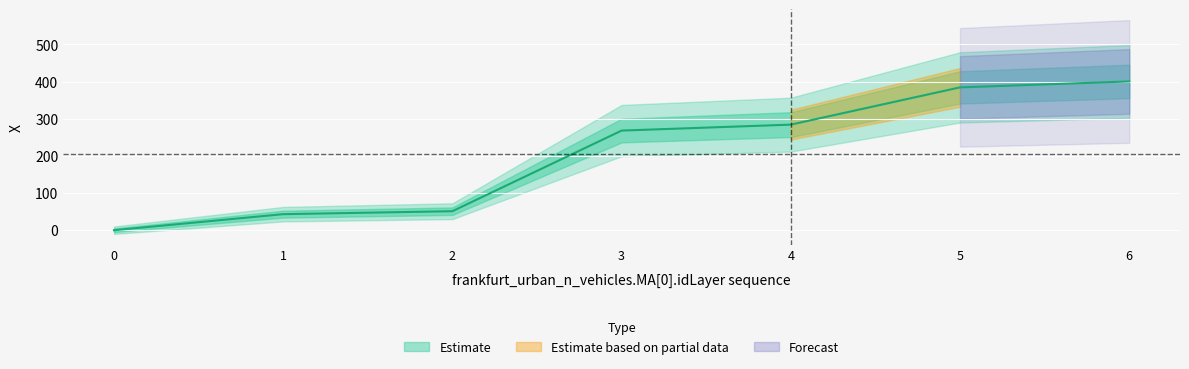

What is the value of the 7th point from the left?

400.4